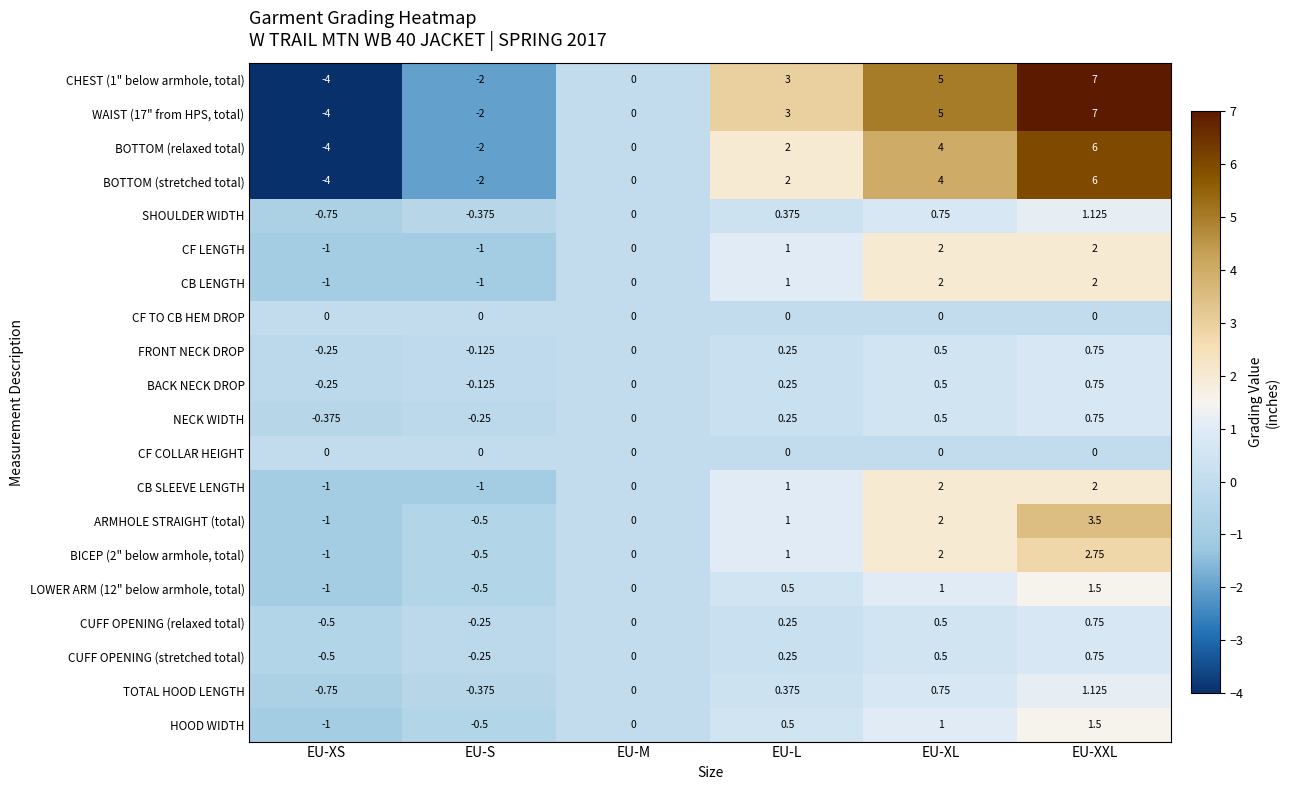

At which label is SHOULDER WIDTH closest to 0?

EU-M